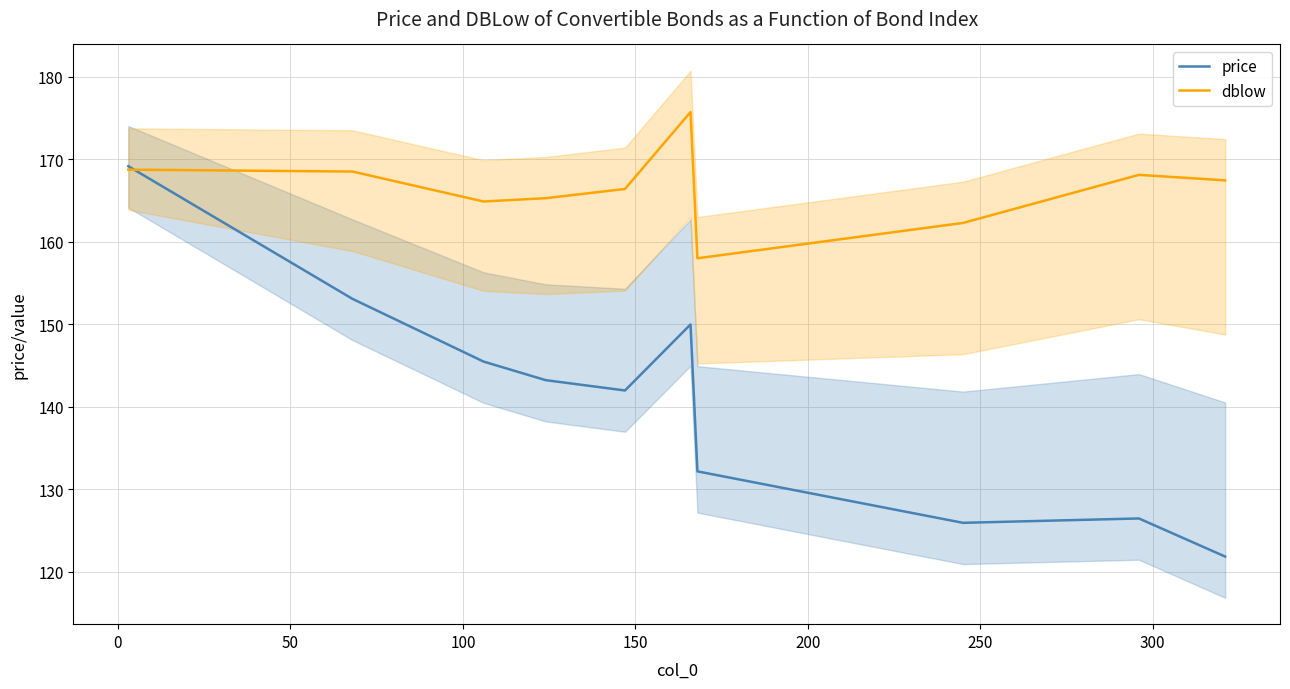

Does the chart display data point markers on the line(s)?

No